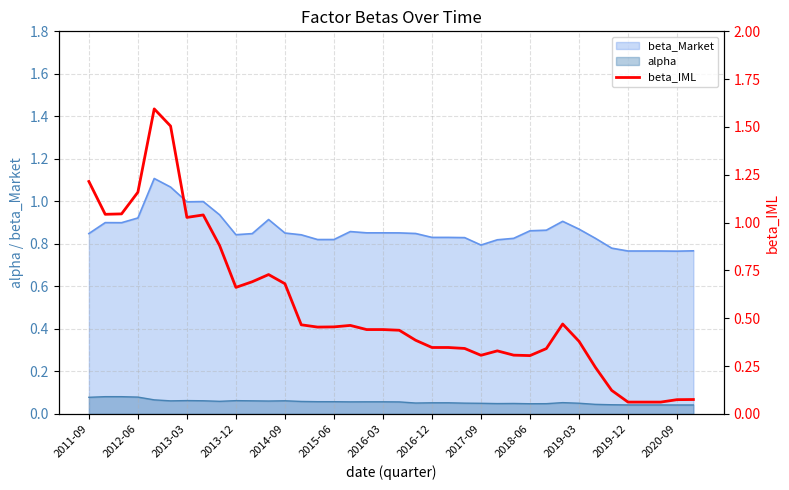

True or false: beta_Market and alpha intersect in this chart.

False